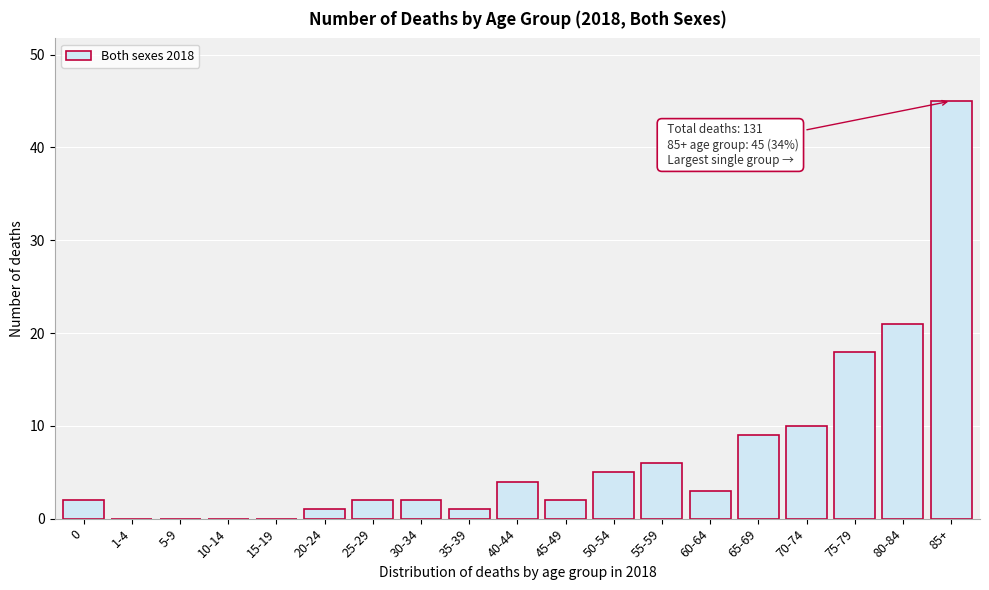

Reading left to right, extract all data points from this chart.

0=2	1-4=0	5-9=0	10-14=0	15-19=0	20-24=1	25-29=2	30-34=2	35-39=1	40-44=4	45-49=2	50-54=5	55-59=6	60-64=3	65-69=9	70-74=10	75-79=18	80-84=21	85+=45